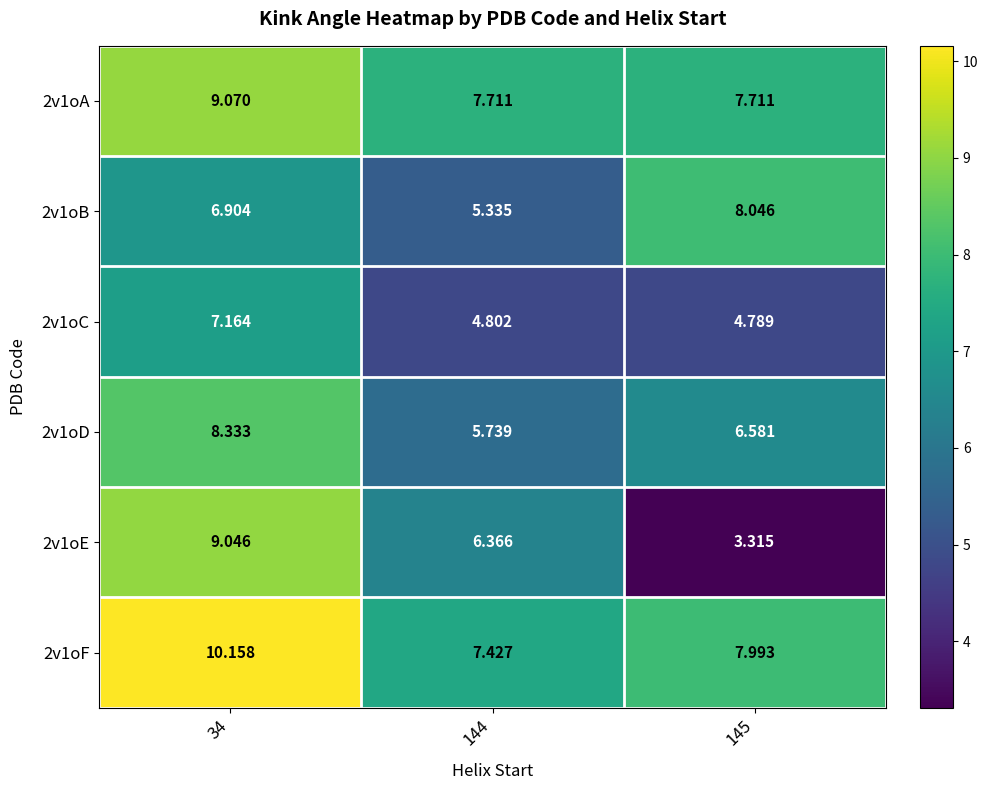

Is the value of 2v1oF at 34 greater than the value of 2v1oA at 145?

Yes